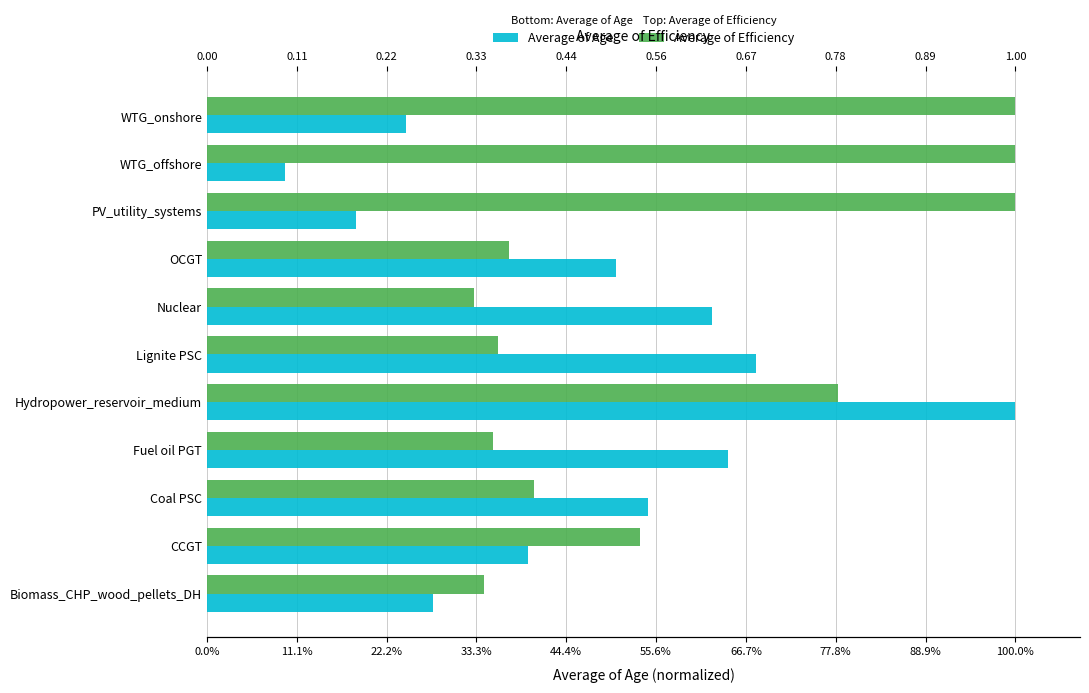

Which has a higher value, Coal PSC or Fuel oil PGT?

Fuel oil PGT